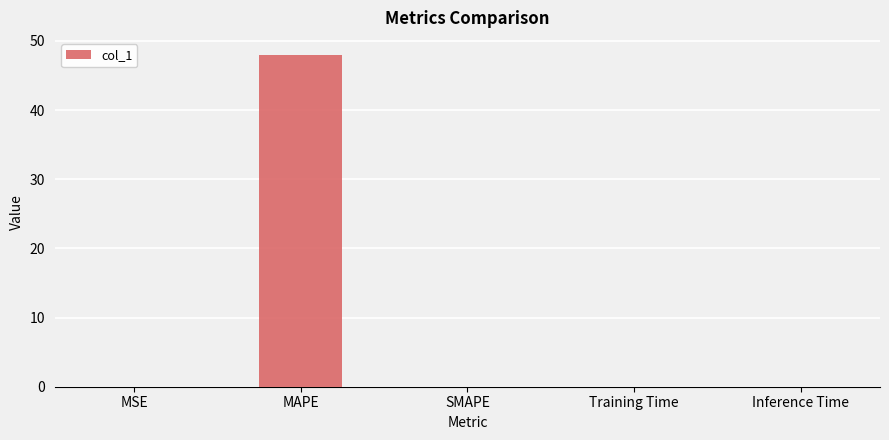

What is the greatest value displayed?

48.0